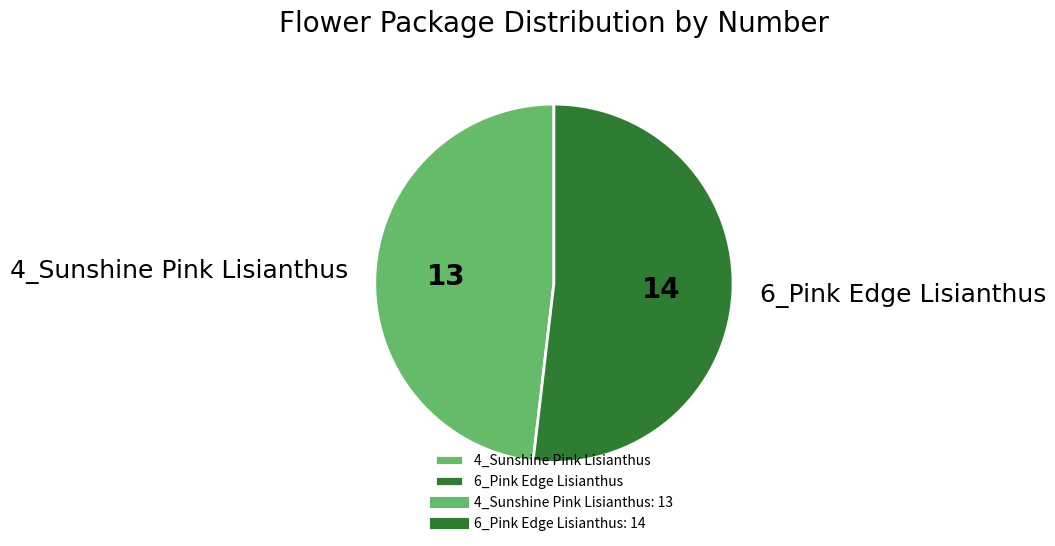

What is the largest slice in the pie chart?

6_Pink Edge Lisianthus